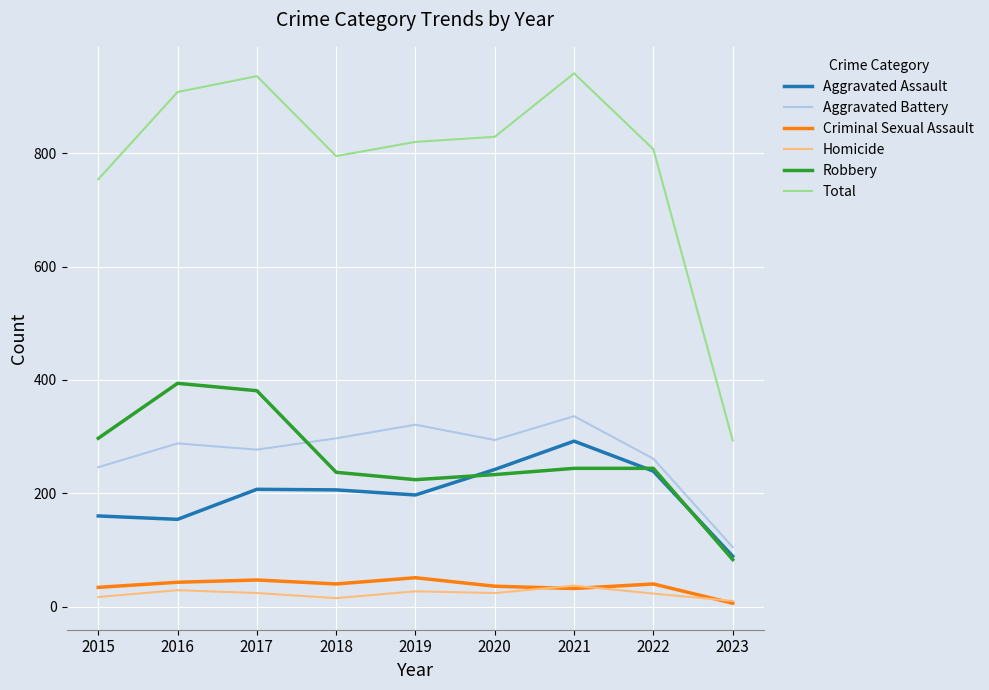

Does the chart have visible grid lines?

Yes